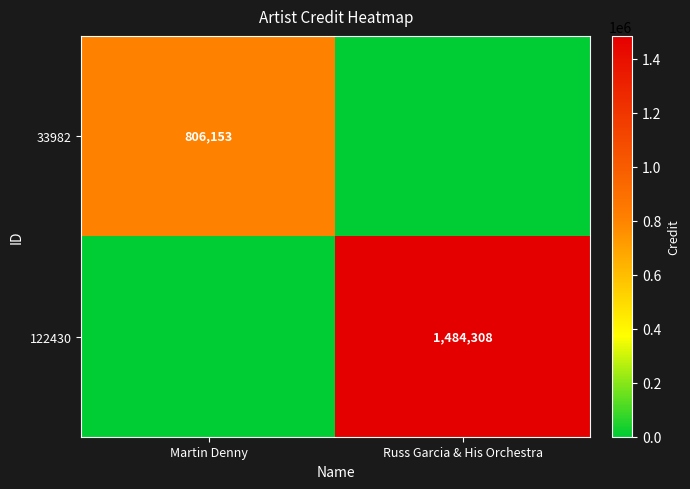

At how many categories does at least one series exceed 562450?

2